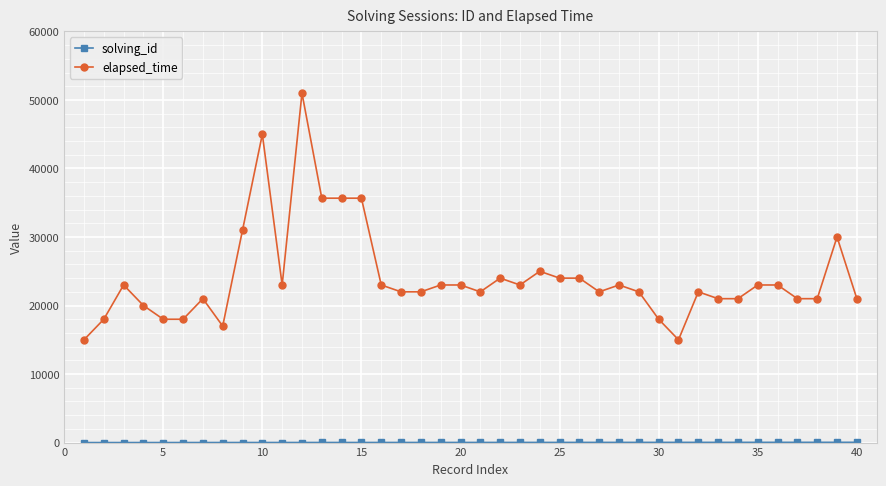

Which series has the largest total across all categories?

elapsed_time